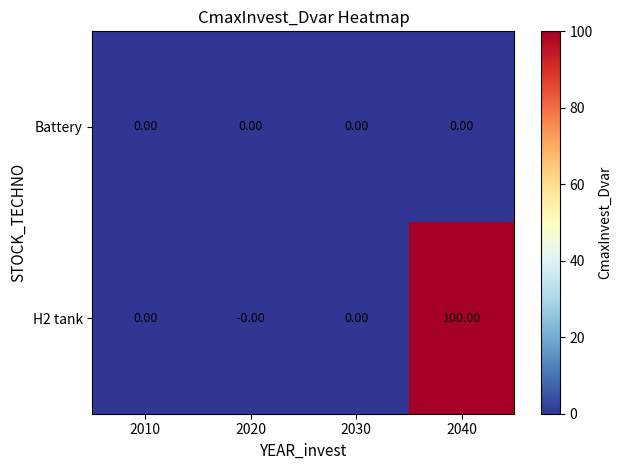

Which series has the largest total across all categories?

H2 tank